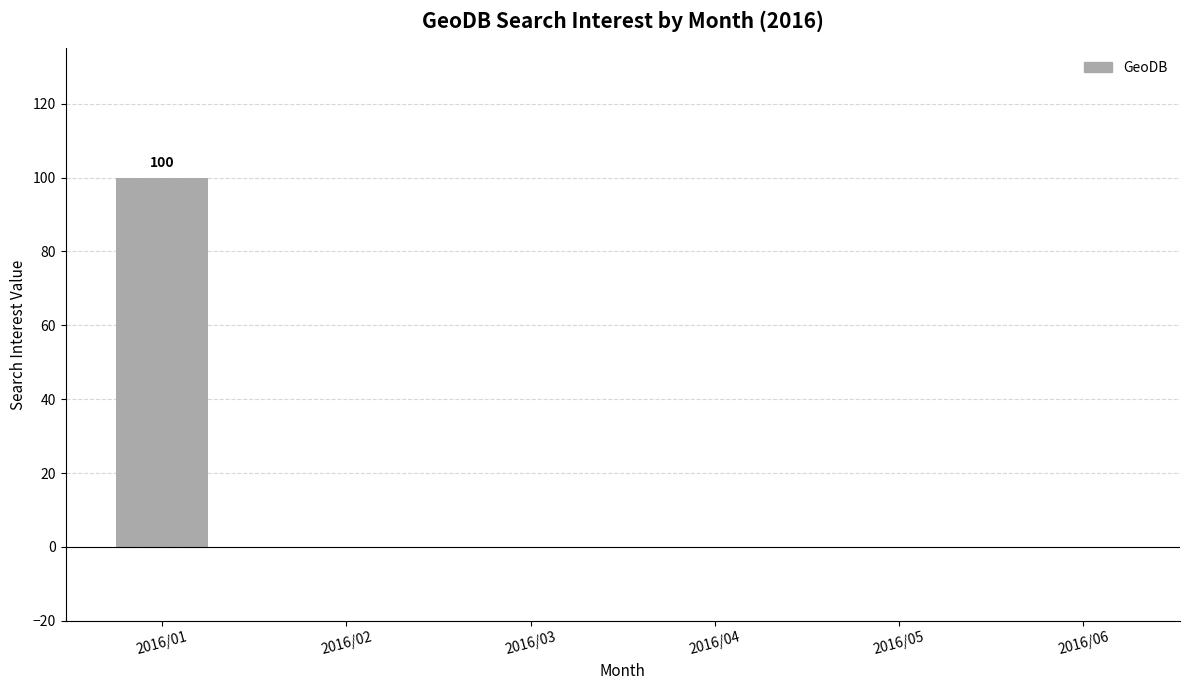

Reading left to right, transcribe all the data shown in this chart.

100	0	0	0	0	0